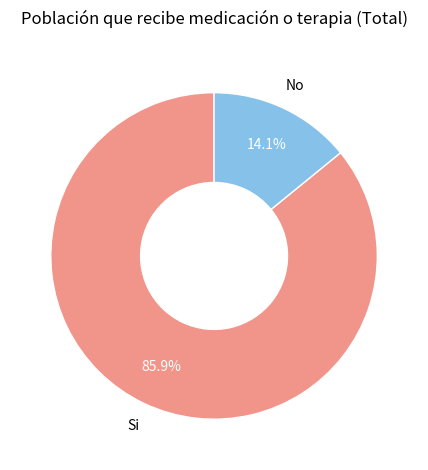

To the nearest percent, what is the average slice percentage?

50%